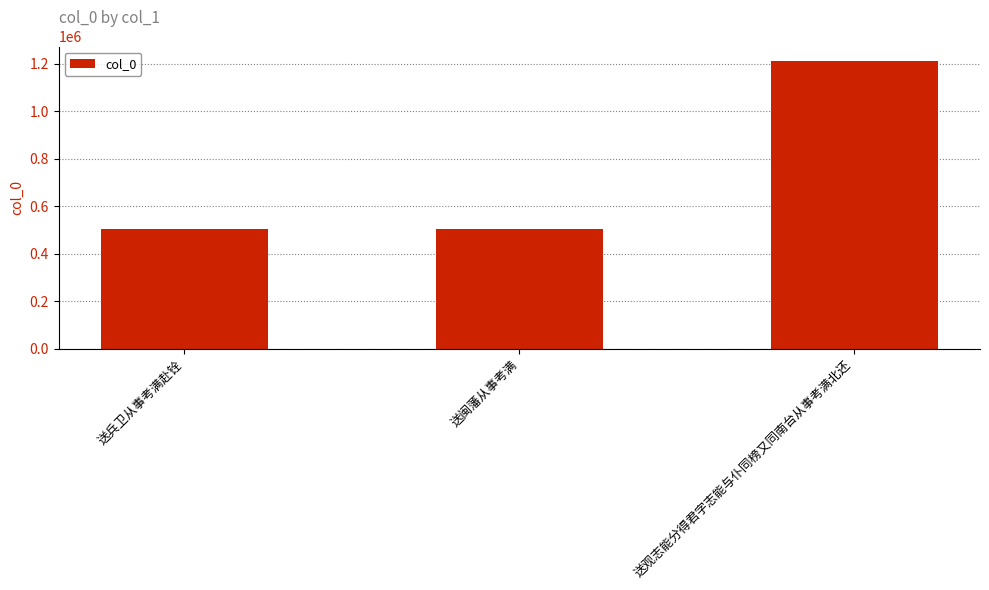

True or false: the data shows 637903 at 送观志能分得君字志能与仆同榜又同南台从事考满北还.

False